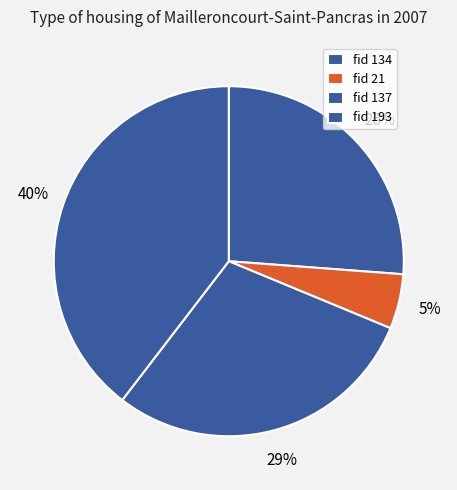

How many slices are in this pie chart?

4